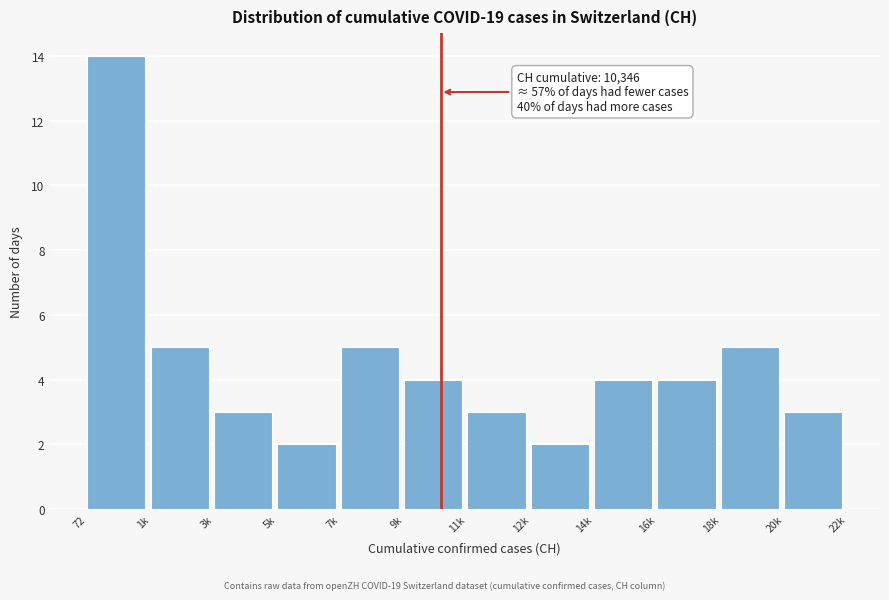

Reading right to left, transcribe all the data shown in this chart.

20k=3	18k=5	16k=4	14k=4	12k=2	11k=3	9k=4	7k=5	5k=2	3k=3	1k=5	72=14